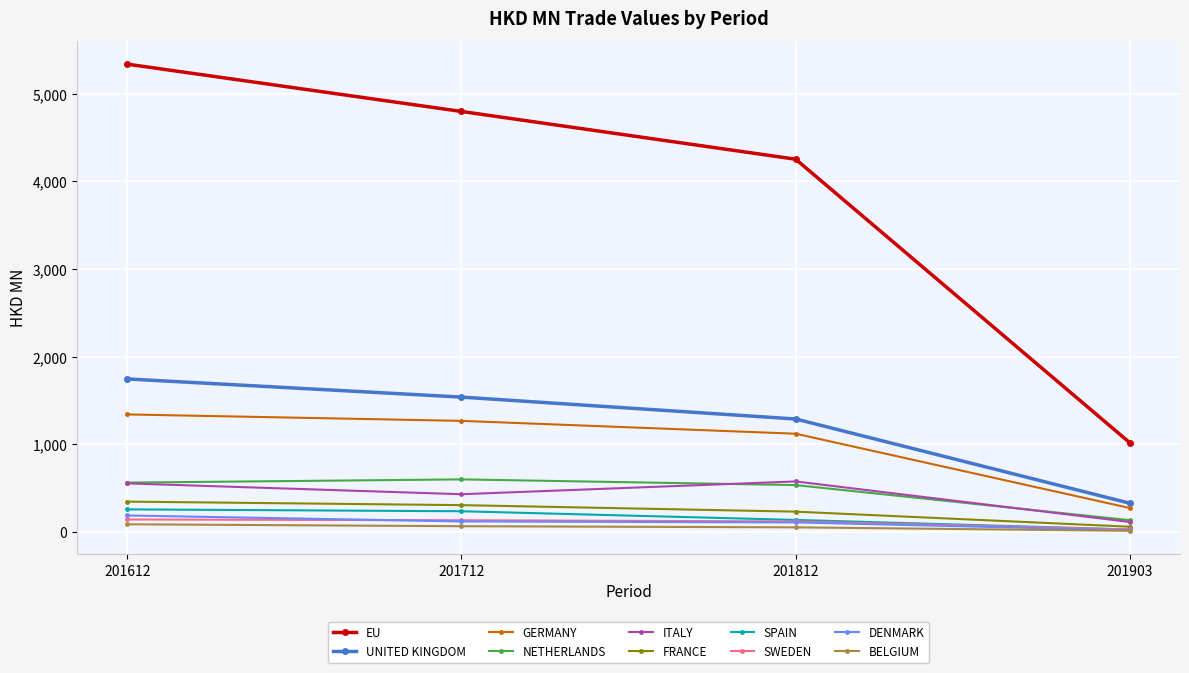

What is the value of the ITALY point at the 2nd from the left?

430.0